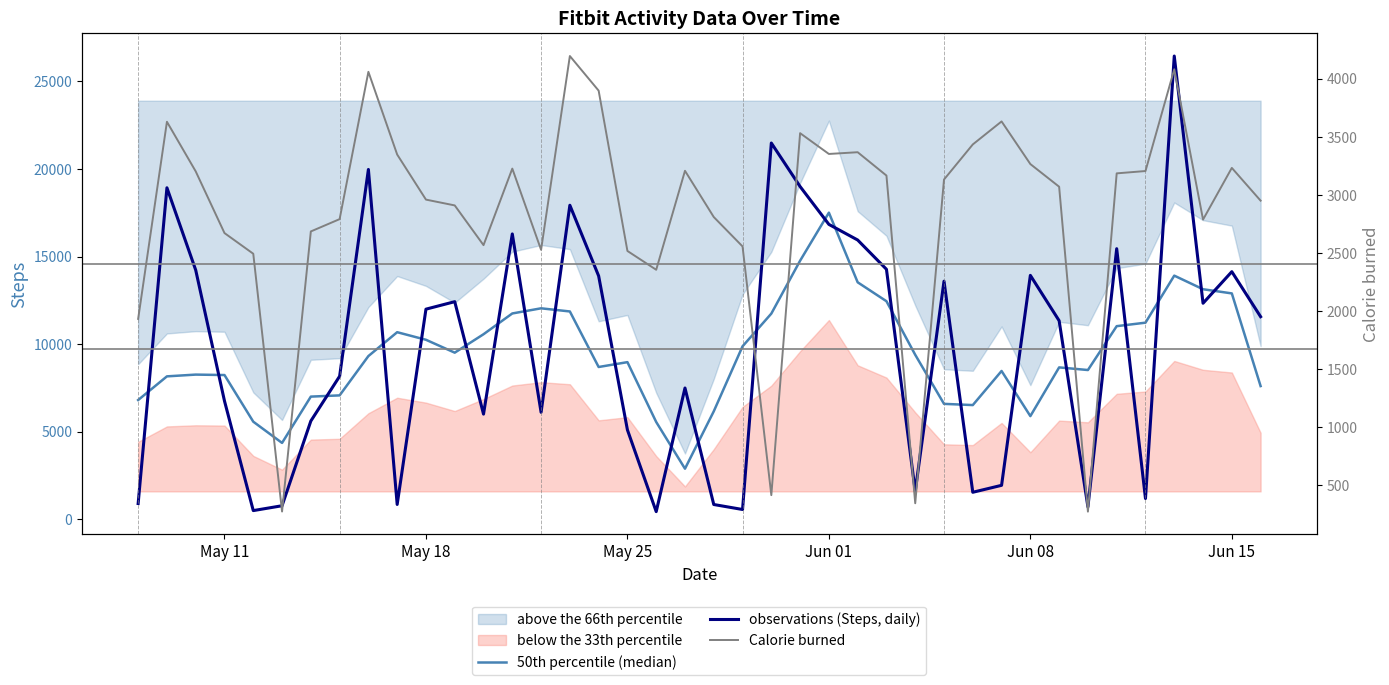

How many intersections are there between observations (Steps, daily) and 50th percentile (median)?

25